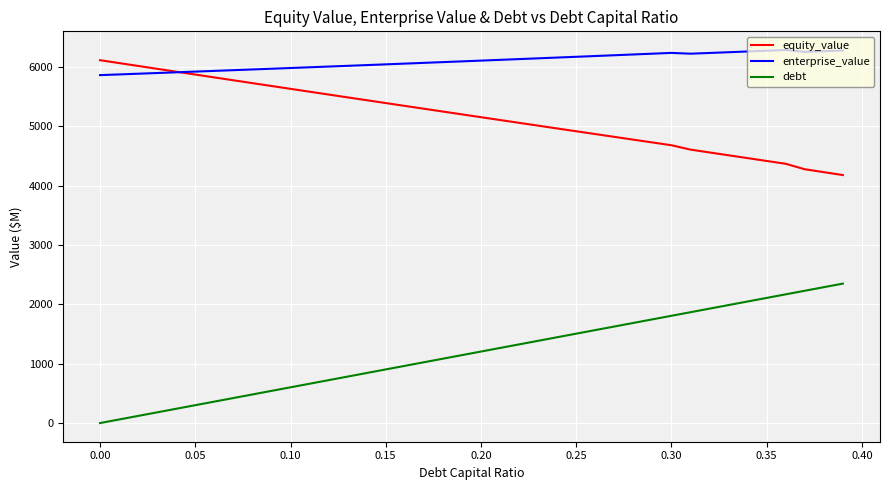

After their last crossing, which series has the higher values: equity_value or enterprise_value?

enterprise_value